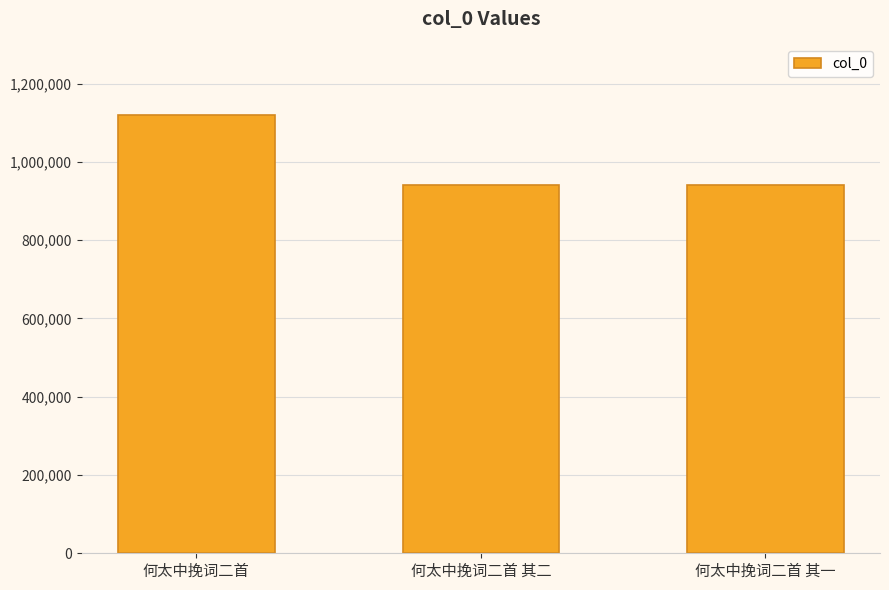

What position from the right is 何太中挽词二首?

3